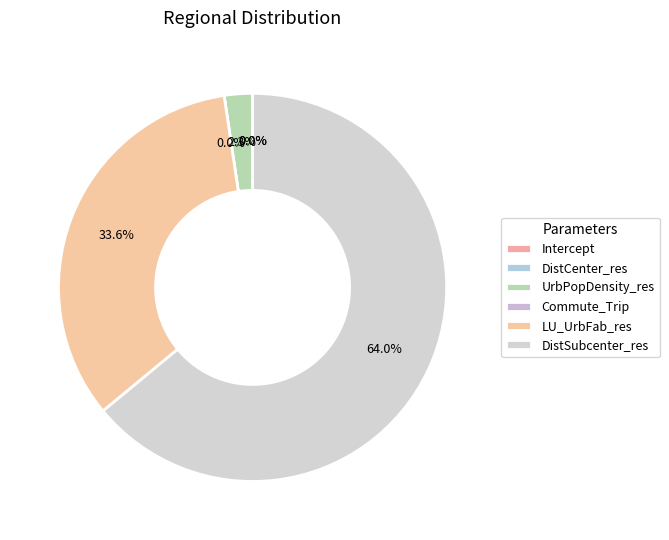

Does DistSubcenter_res account for over 50% of the chart?

Yes